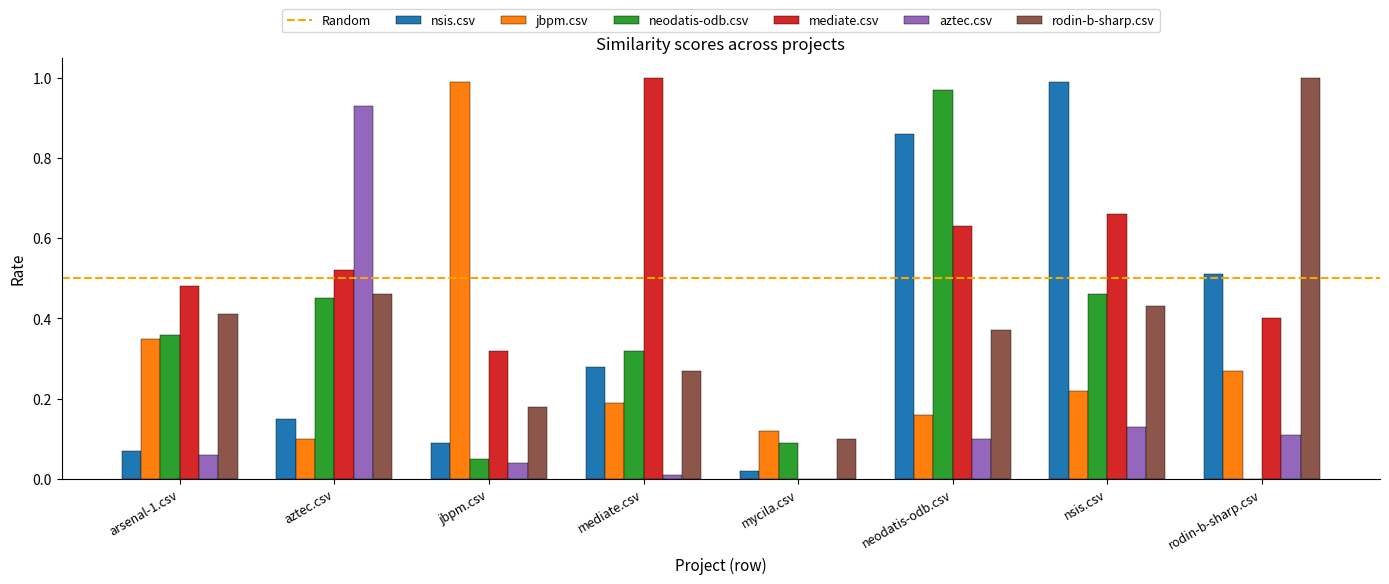

Is it true that rodin-b-sharp.csv equals 0.5 at aztec.csv?

True